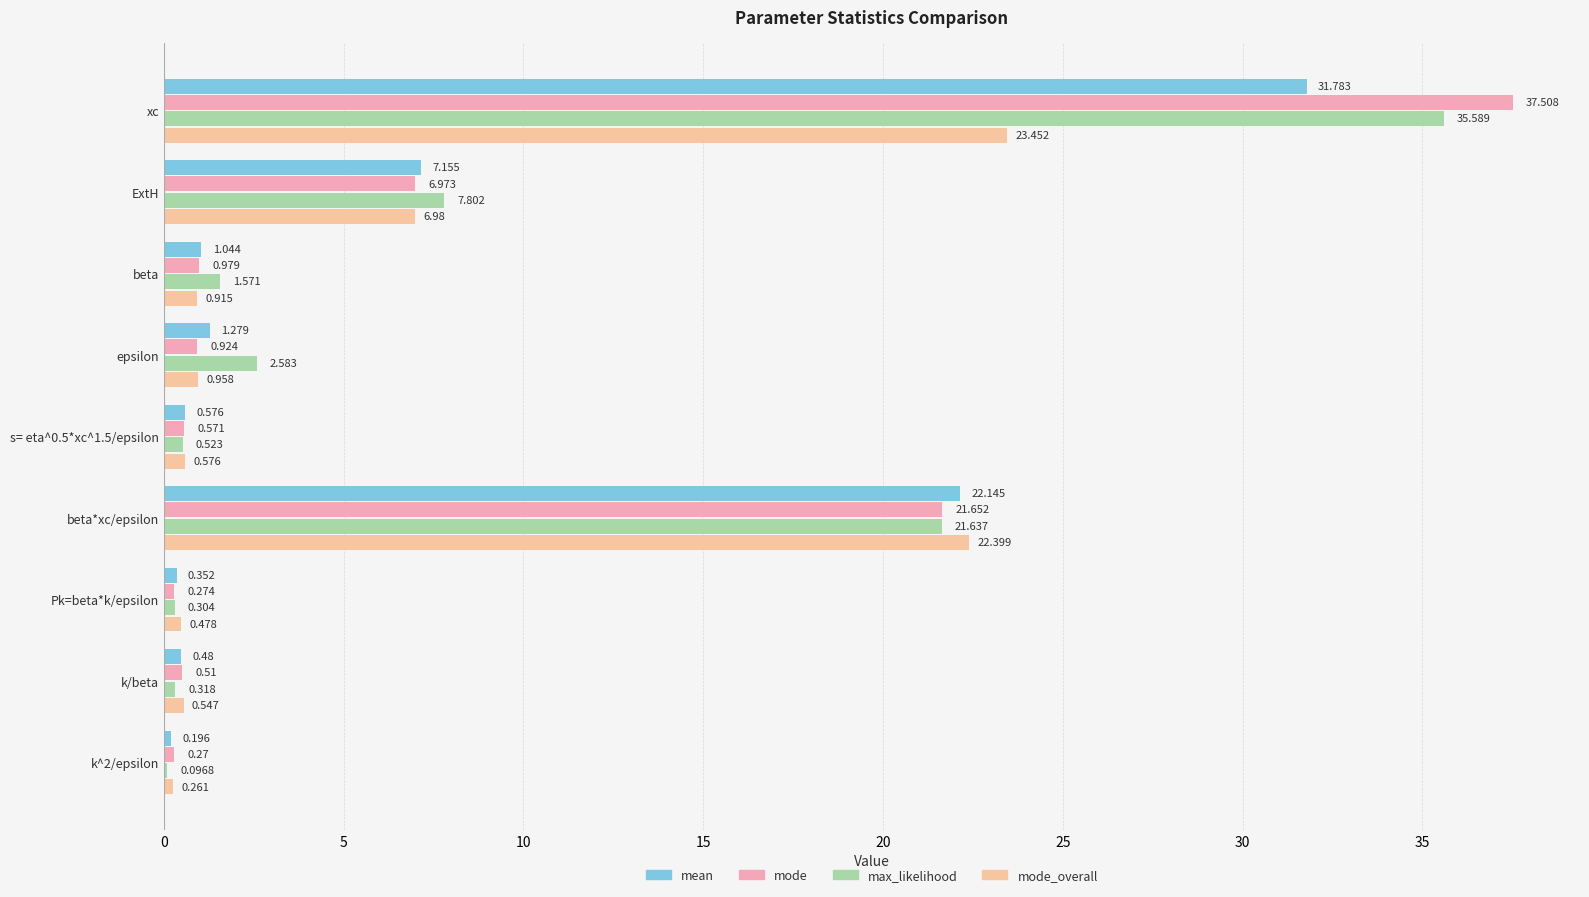

At which label is max_likelihood closest to 17?

beta*xc/epsilon